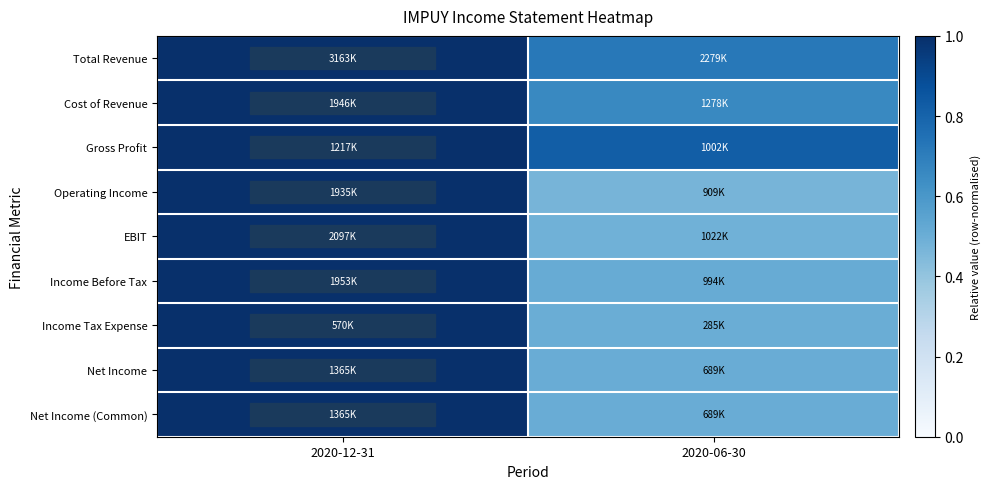

Which series changed the most between 2020-12-31 and 2020-06-30?

Operating Income